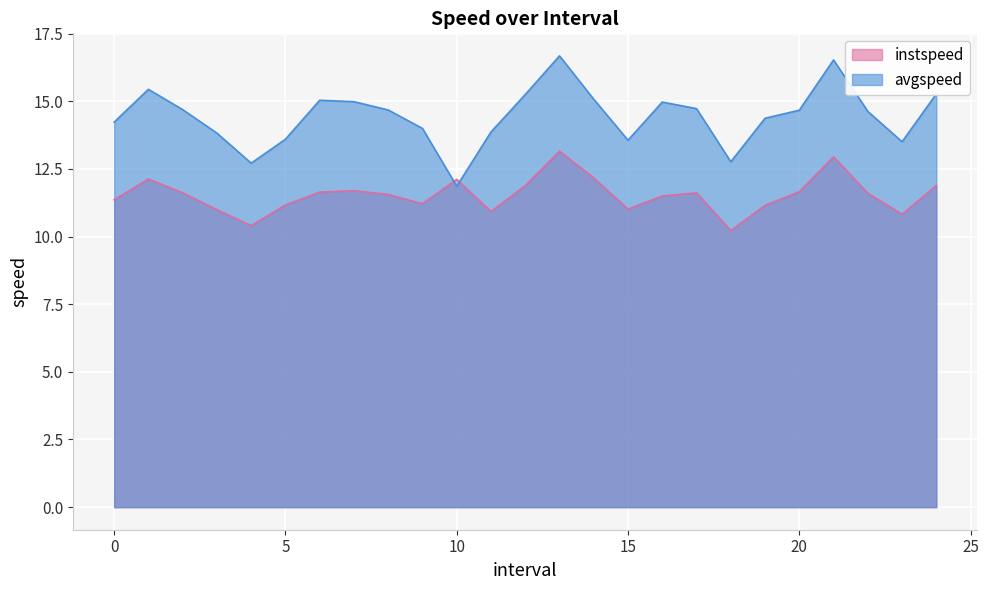

At which category does avgspeed reach its first local valley?

4.0